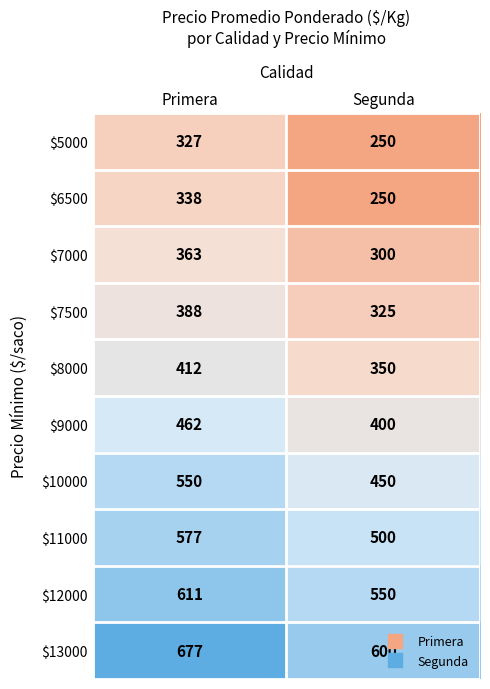

What value does the $11000 series have at Segunda, to the nearest 5?

500